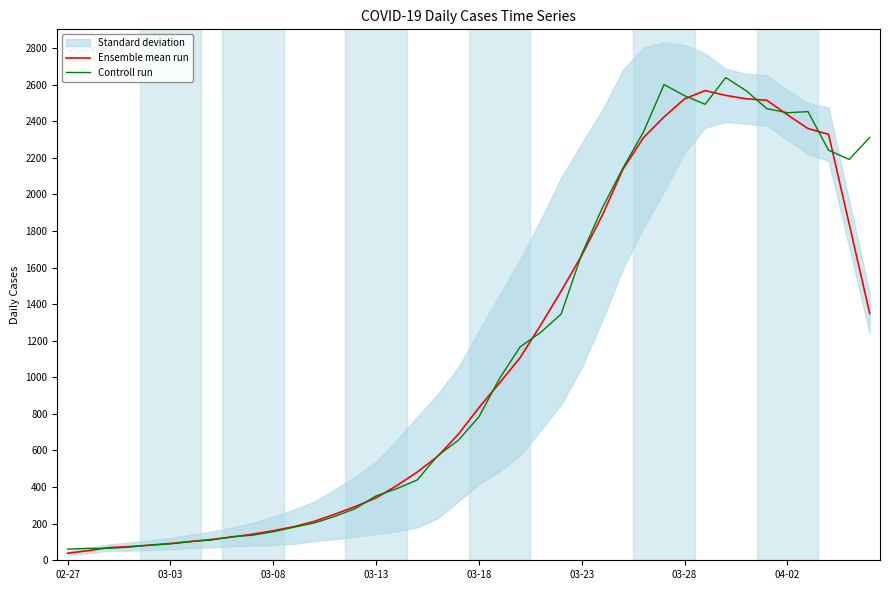

What is the value of the Controll run point at the 26th from the left?

1674.0